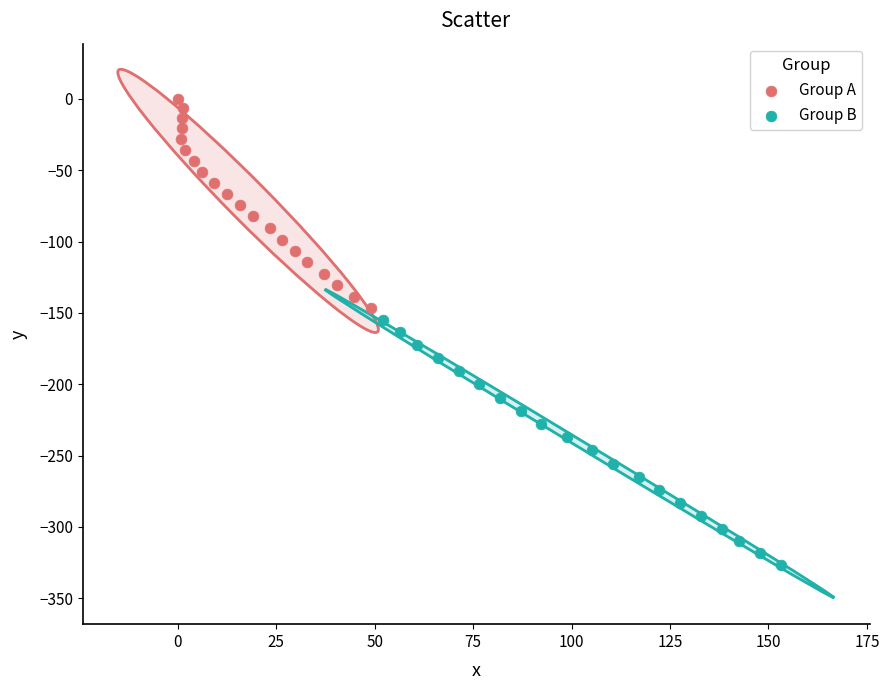

Which series reaches the minimum Y coordinate?

Group B